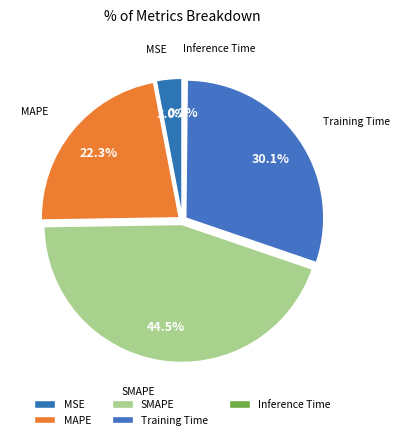

How much of the chart is everything except MSE?

97.0%